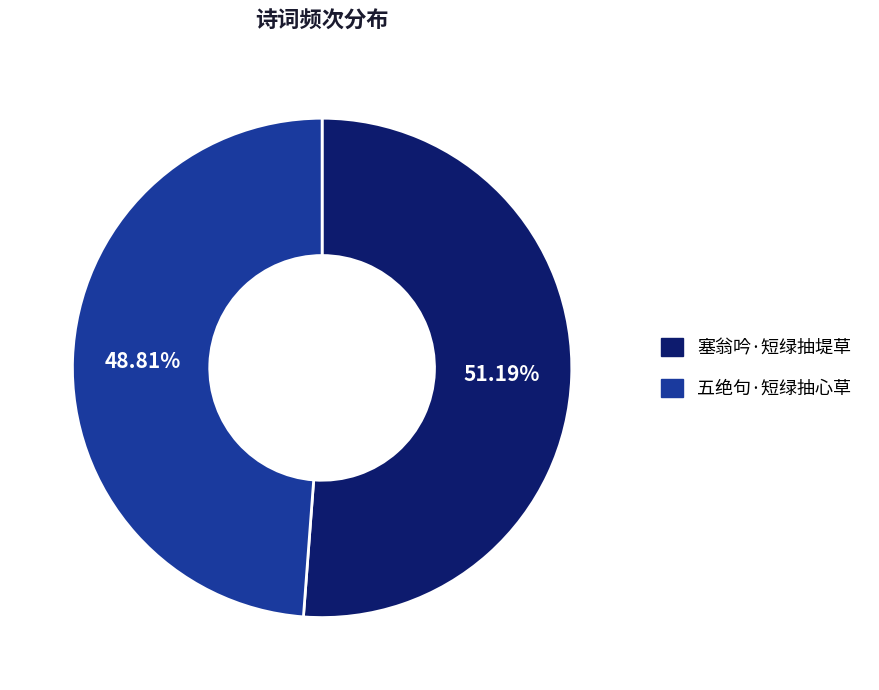

Rank the categories by value from lowest to highest.

五绝句·短绿抽心草, 塞翁吟·短绿抽堤草